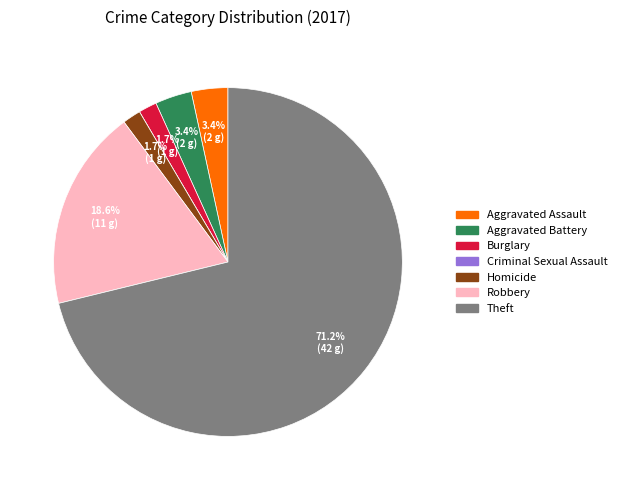

What is the largest slice in the pie chart?

Theft